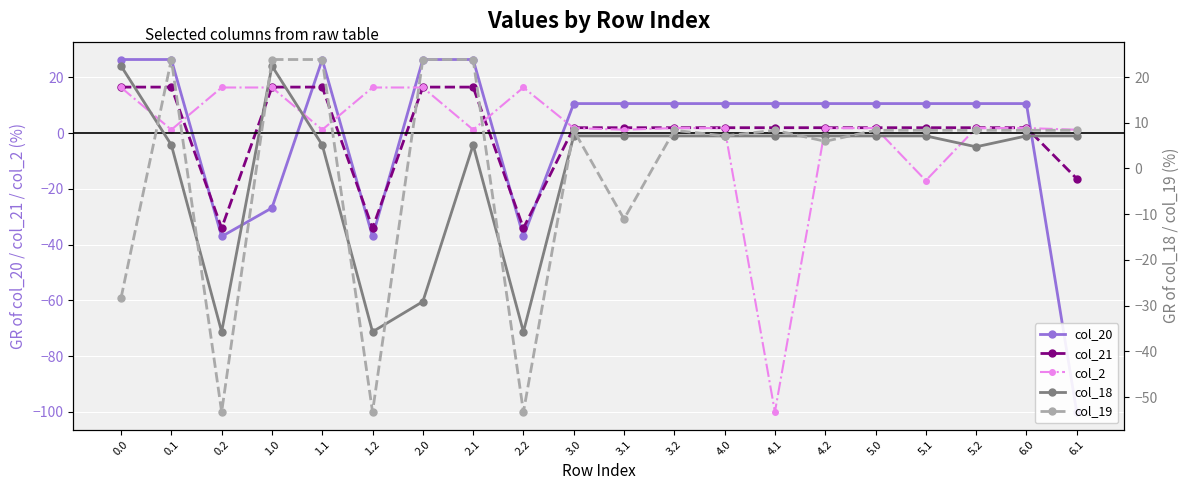

What is the smallest value displayed?

-100.0